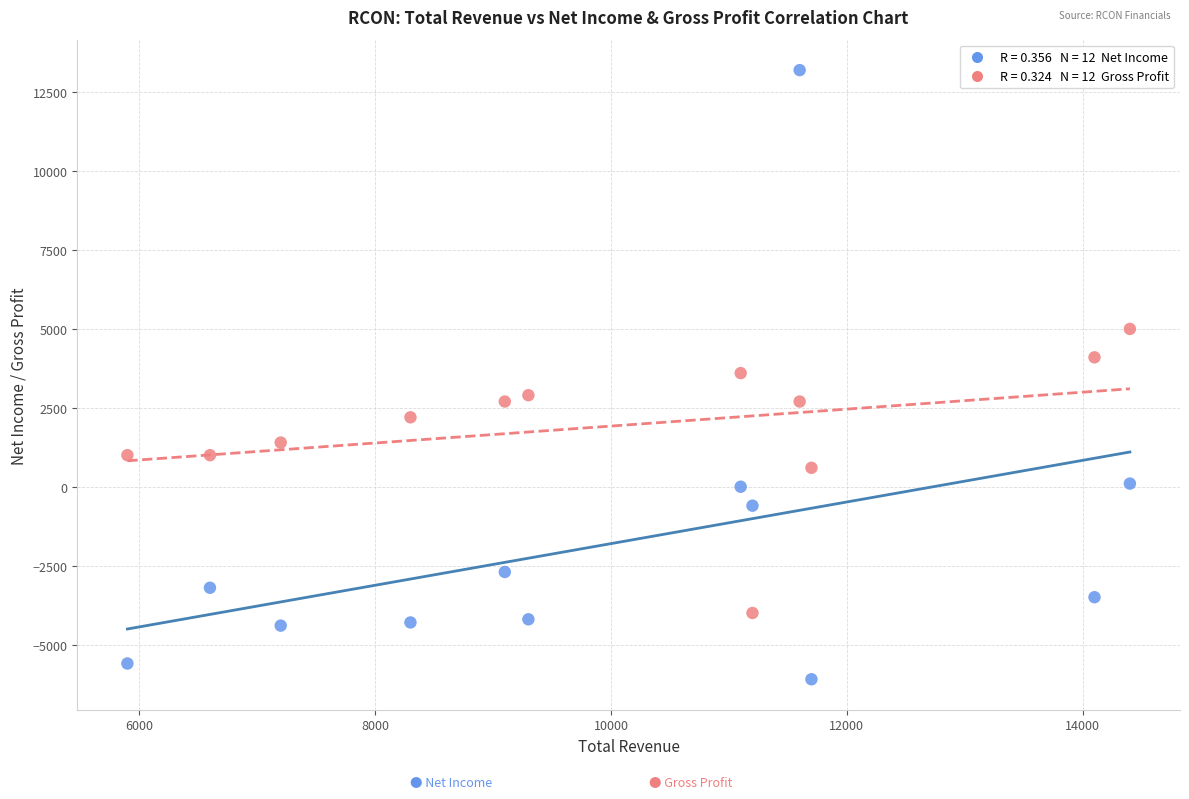

Across all data points, what is the range of Y values (max minus min)?

19300